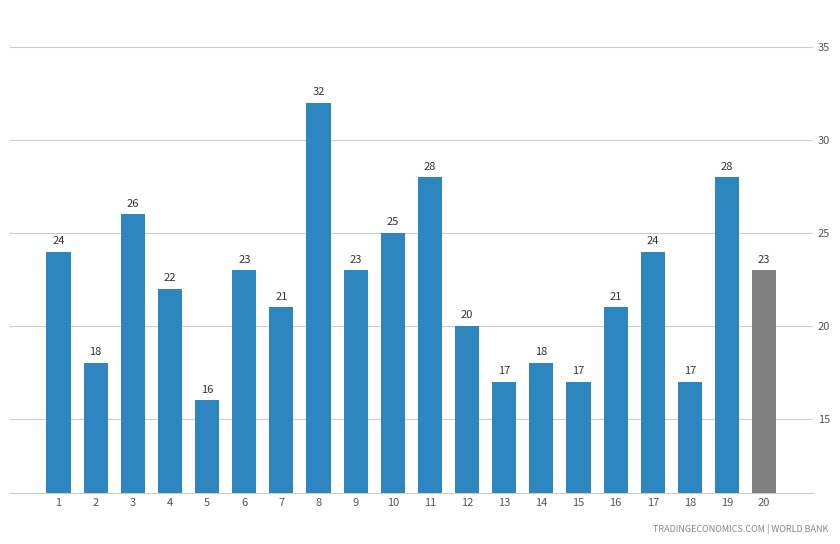

What is the maximum value shown in the chart?

32